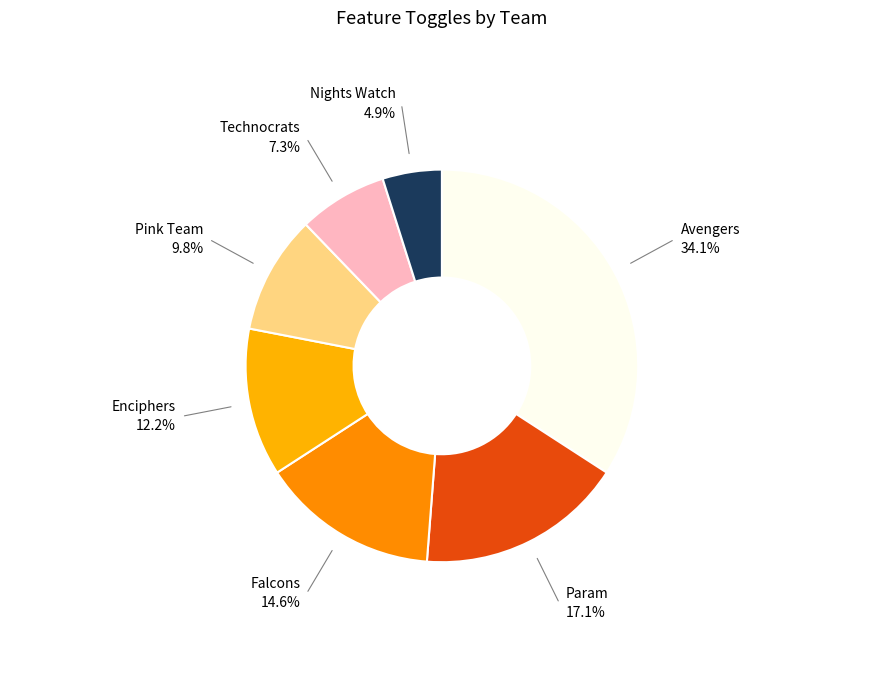

How many segments does this pie chart have?

7